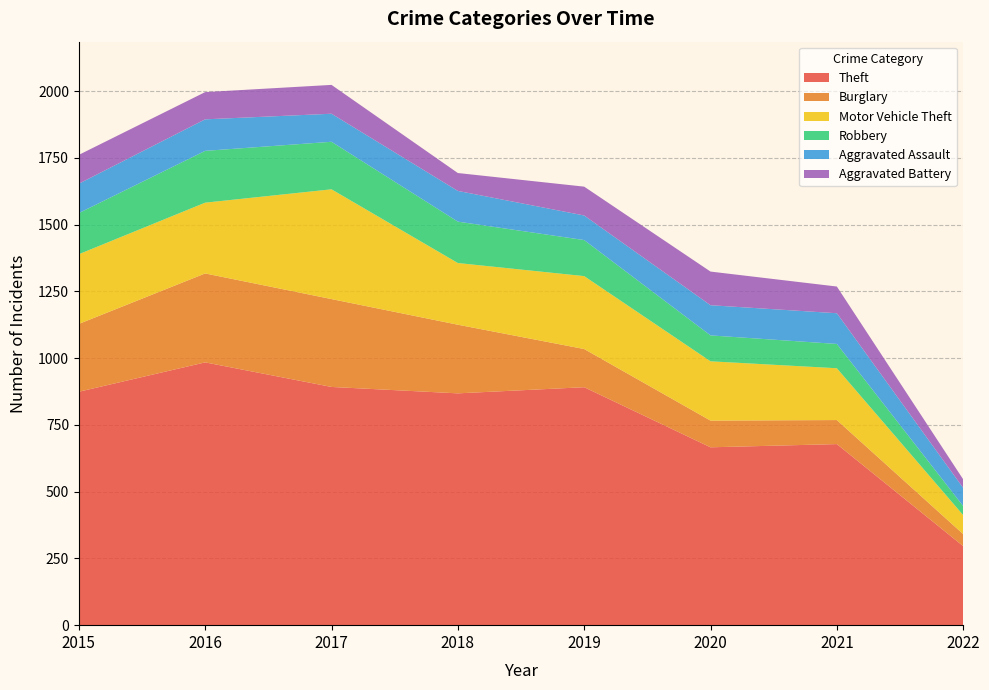

Between 2016 and 2017, which series saw the biggest shift?

Motor Vehicle Theft